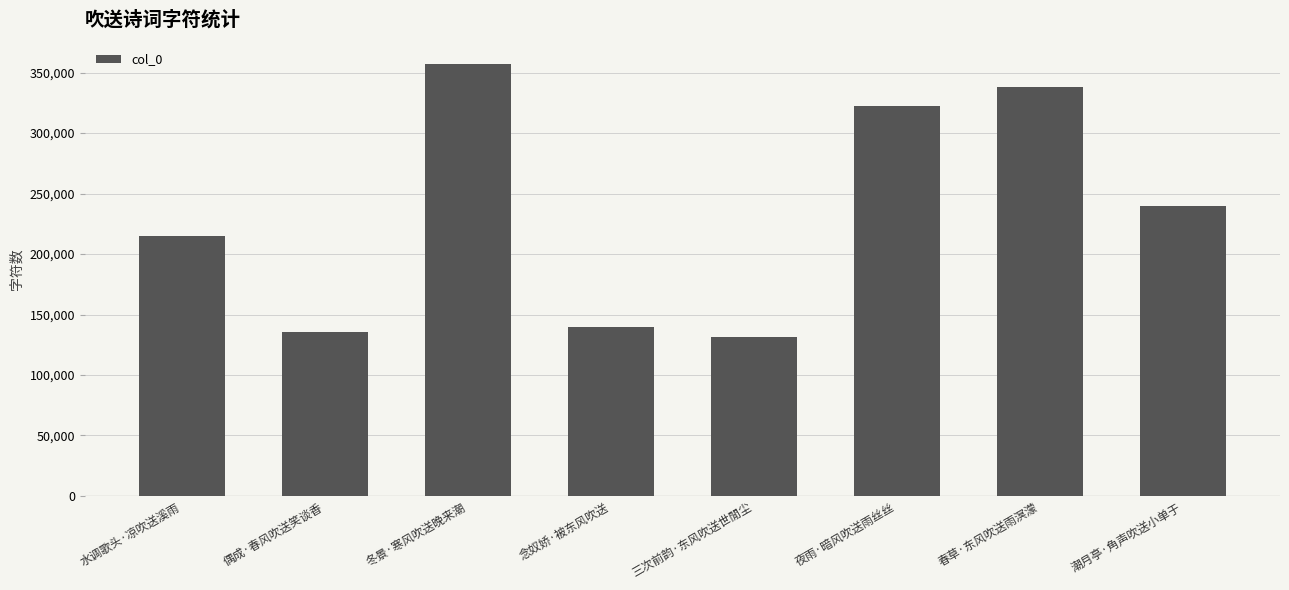

Reading left to right, transcribe all the data shown in this chart.

水调歌头·凉吹送溪雨=214762	偶成·春风吹送笑谈香=135575	冬景·寒风吹送晚来潮=357404	念奴娇·被东风吹送=139619	三次前韵·东风吹送世閒尘=131242	夜雨·暗风吹送雨丝丝=322303	春草·东风吹送雨溟濛=338497	潮月亭·角声吹送小单于=239675